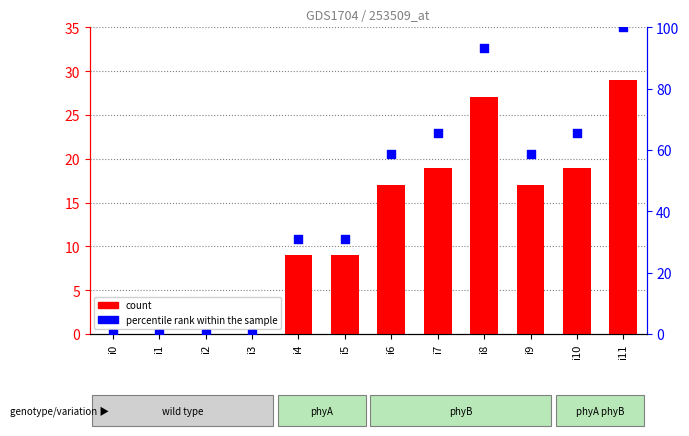

Which series reaches the minimum Y coordinate?

count